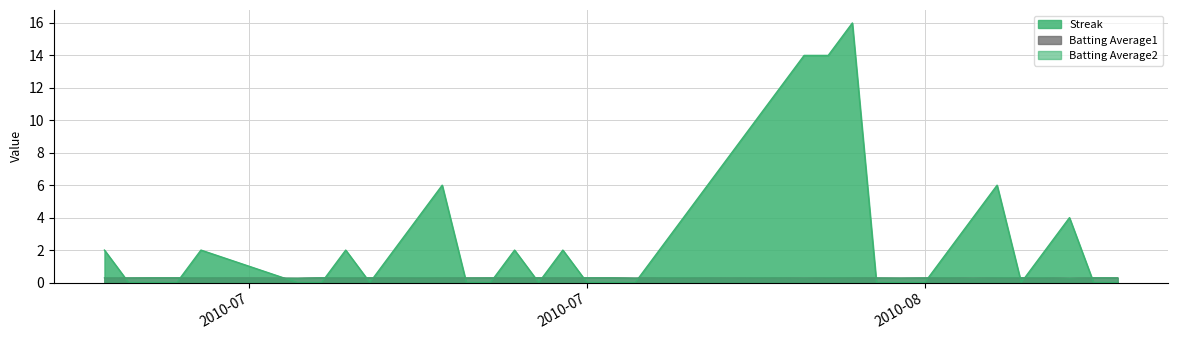

What is the average value of the Batting Average1 series?

0.3